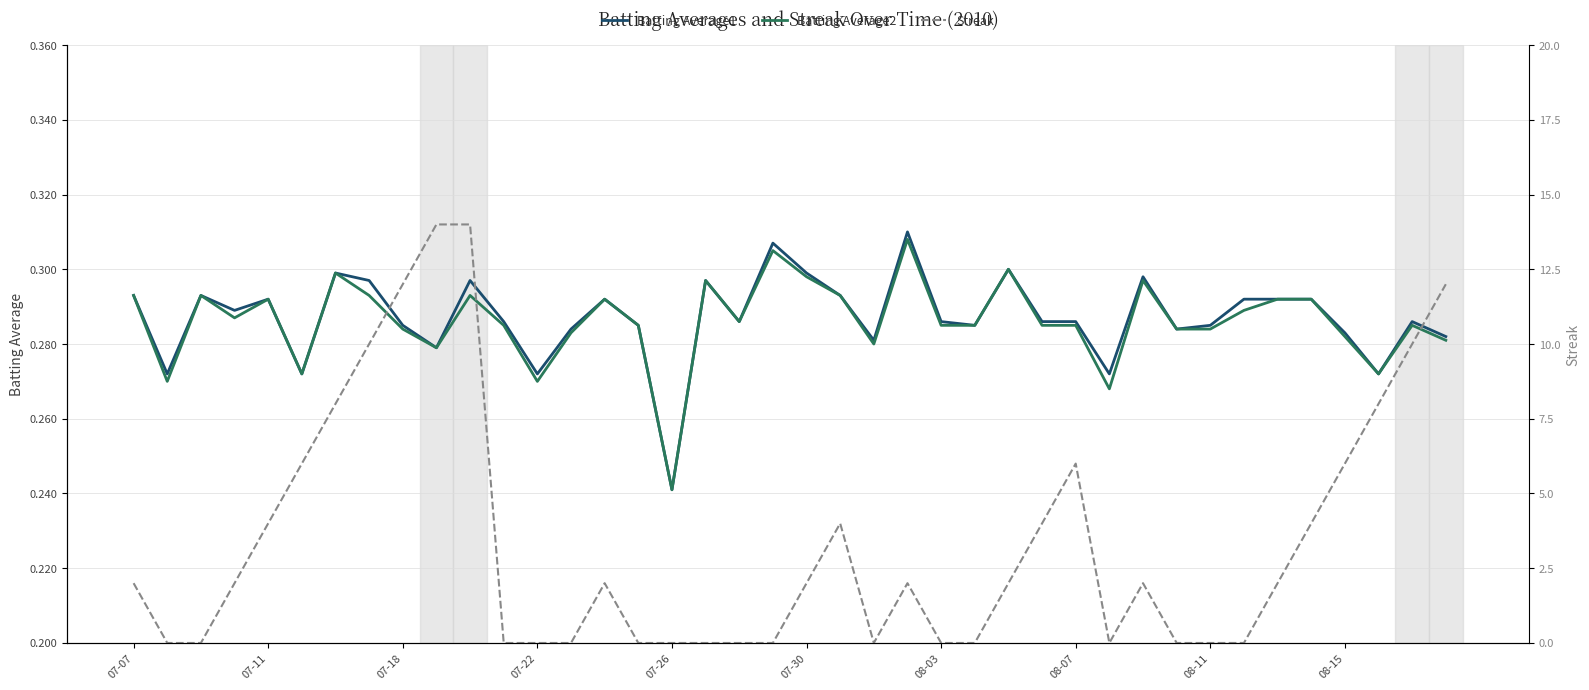

Where is Batting Average2 nearest to the value 0?

07-26